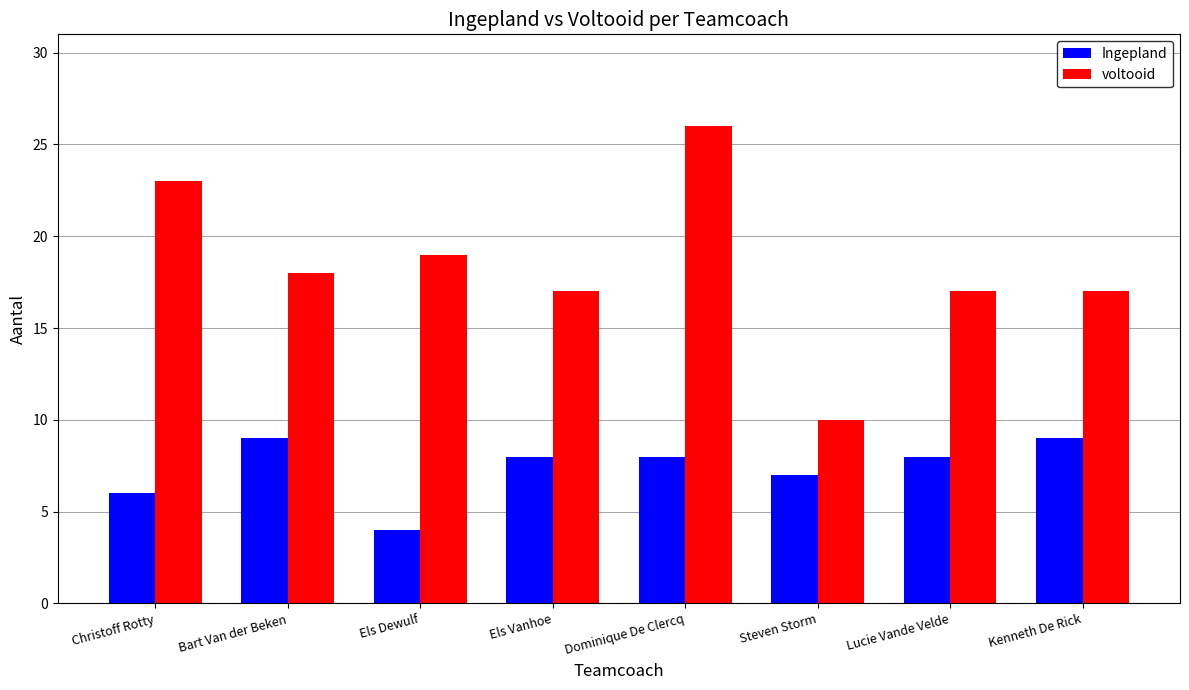

Between Bart Van der Beken and Kenneth De Rick, which series saw the biggest shift?

voltooid